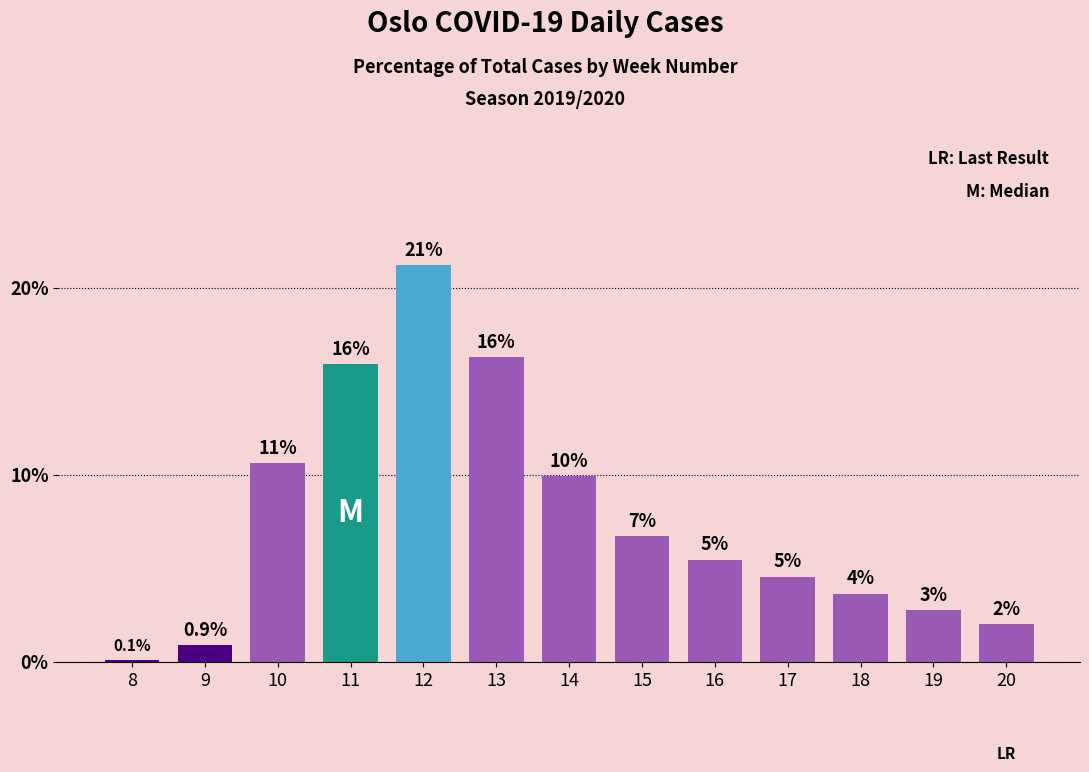

Are the bars horizontal?

No